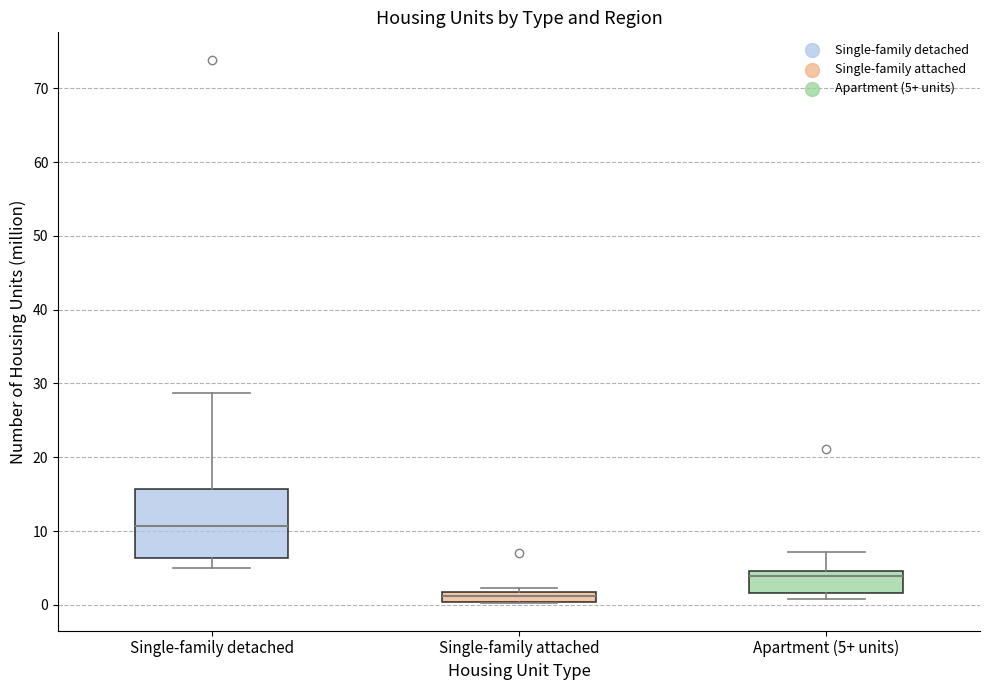

Which box is the tallest, from its lower edge to its upper edge?

Single-family detached